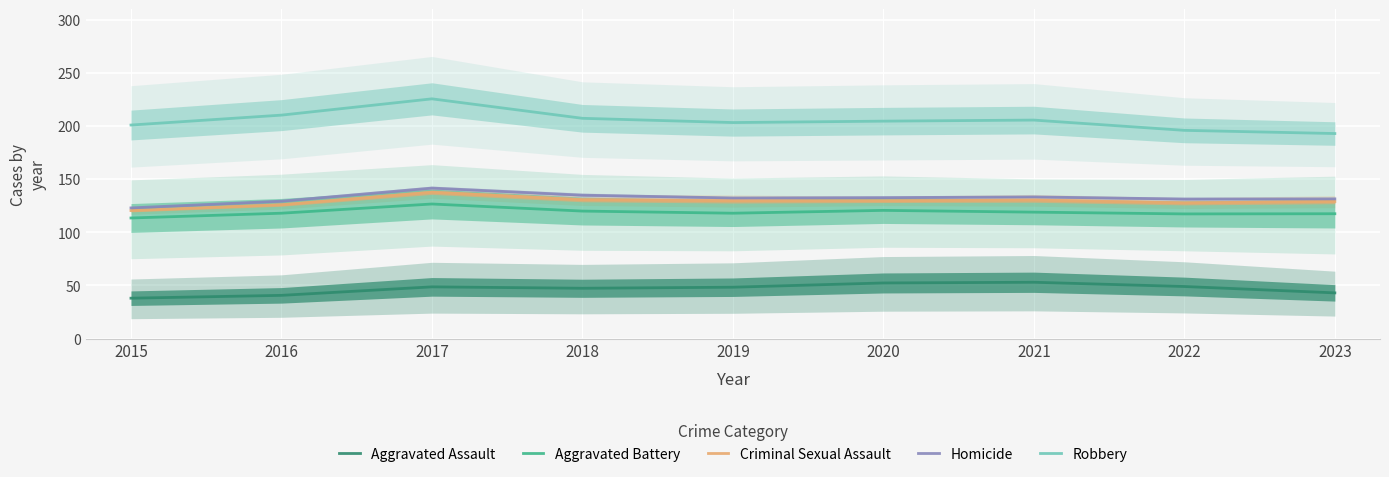

Read the Criminal Sexual Assault value at 2021.

130.3